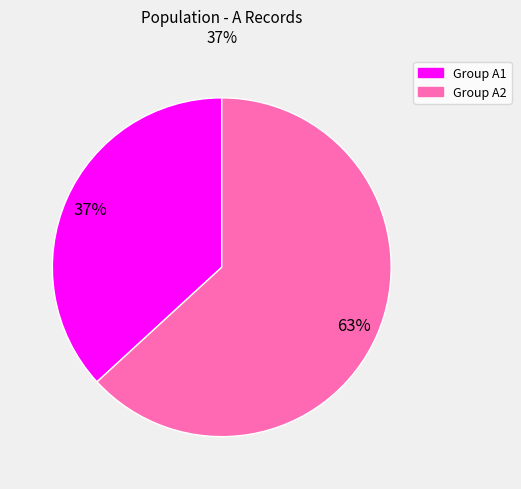

To the nearest percent, what is the difference between the largest and smallest slice percentages?

26%